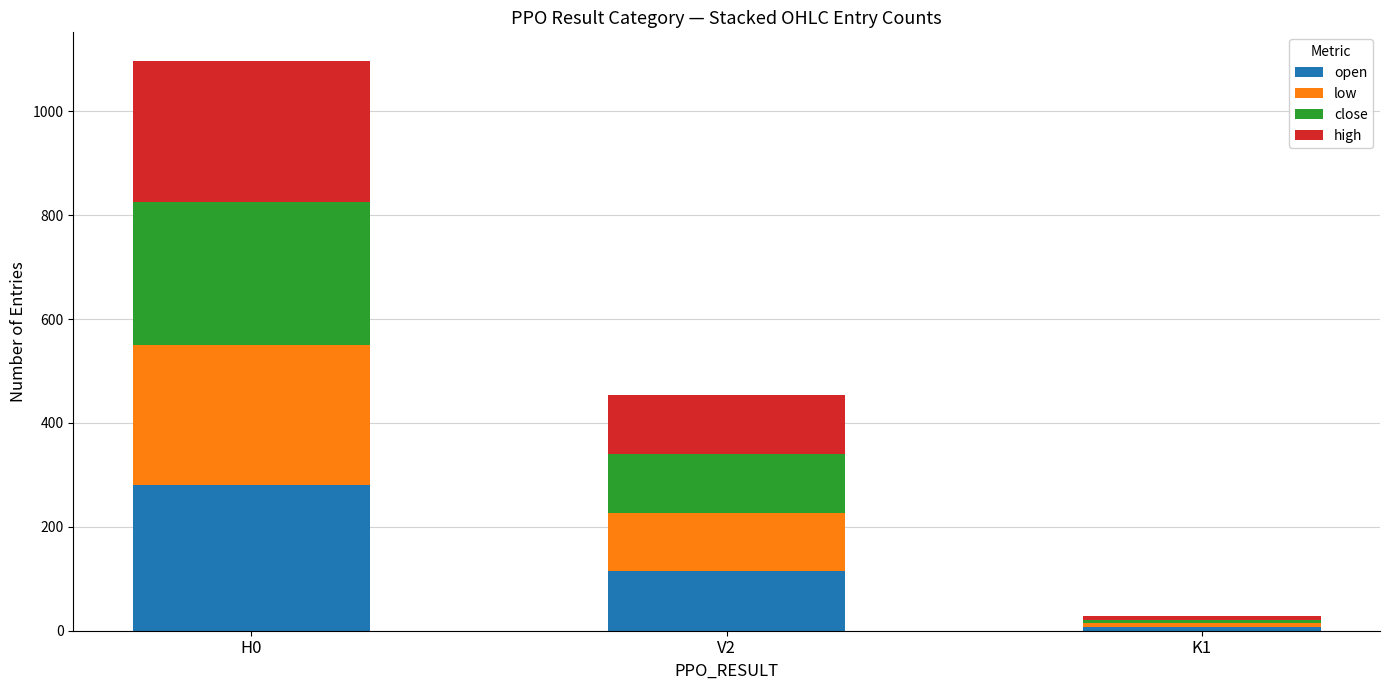

At which label does open reach its peak?

H0